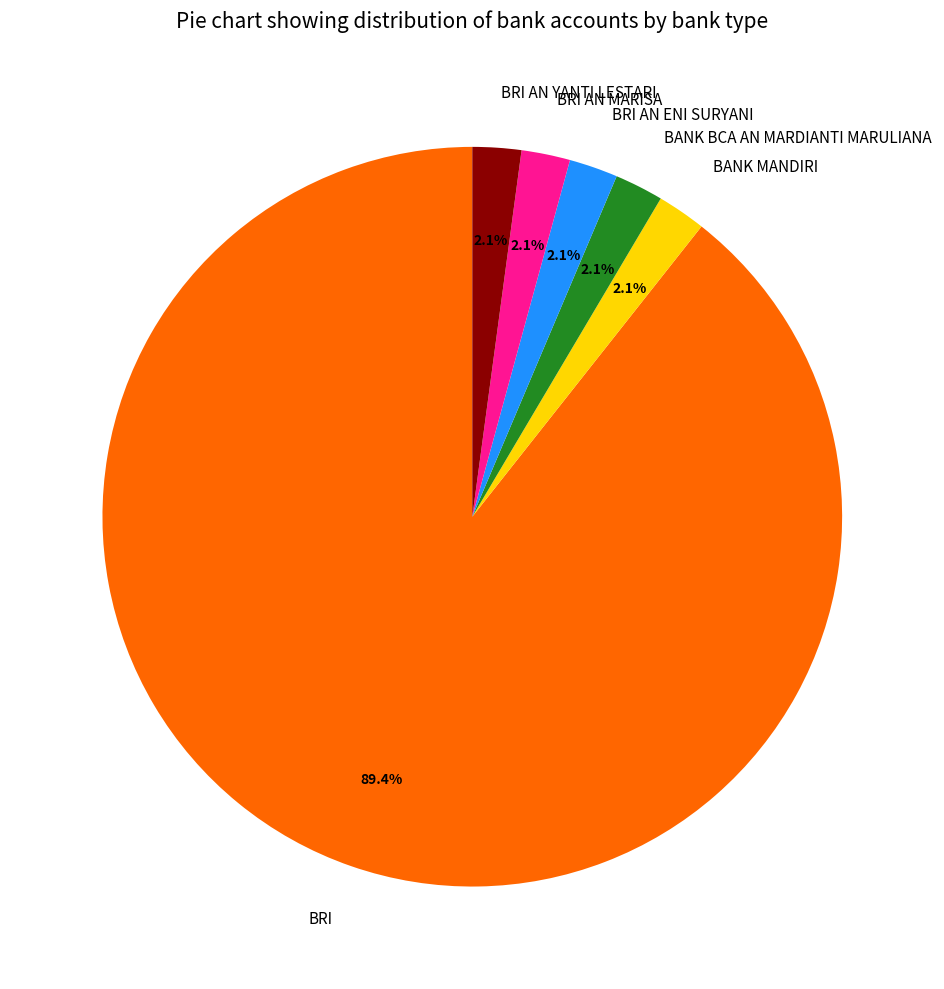

Count the number of slices in the pie.

6